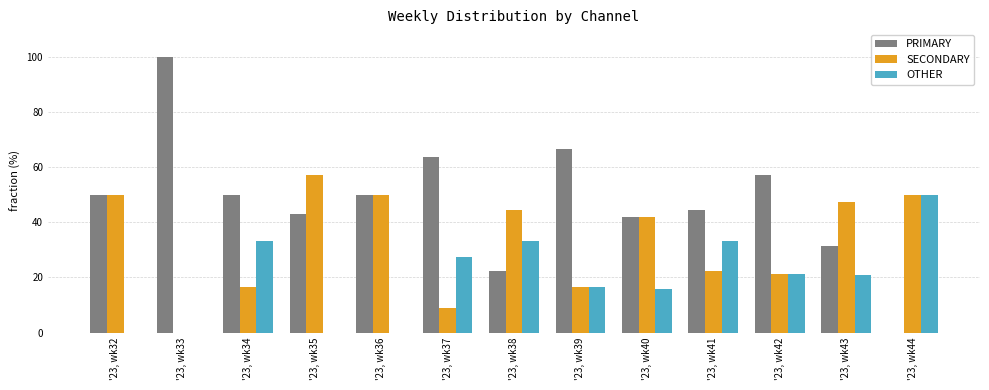

Which series has the widest spread of values?

PRIMARY